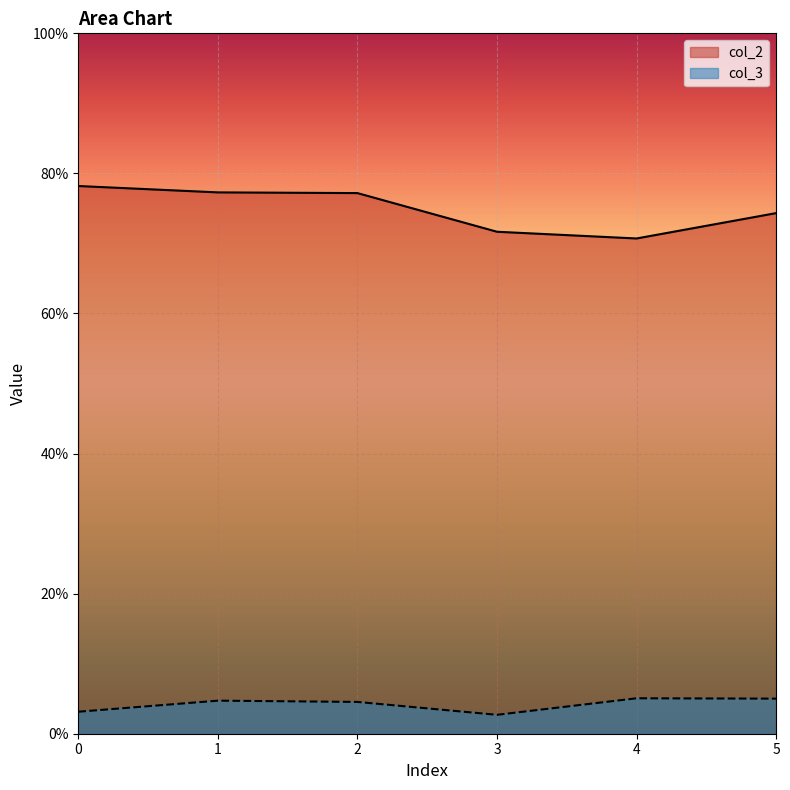

Where is col_2 nearest to the value 74?

5